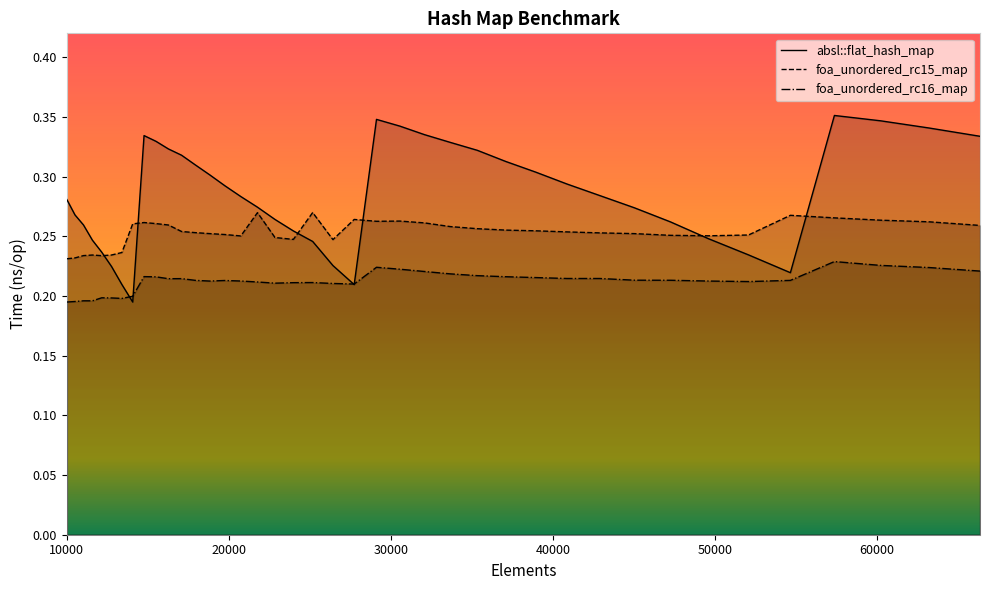

What is the sum of all foa_unordered_rc16_map values?

8.5